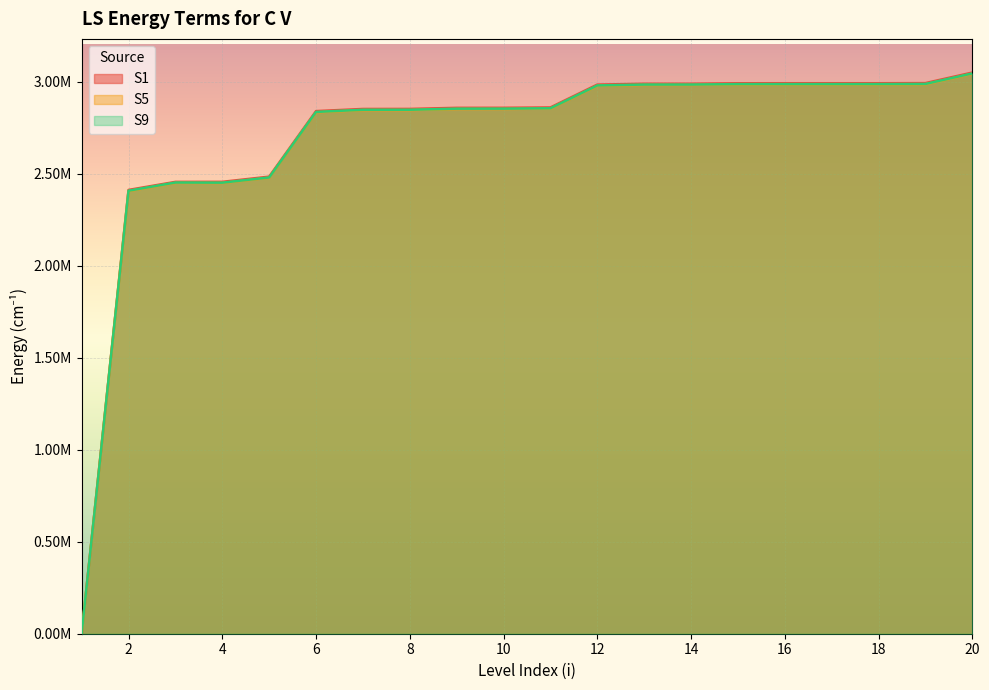

True or false: S1 has a value of 1783107.9 at 14.

False